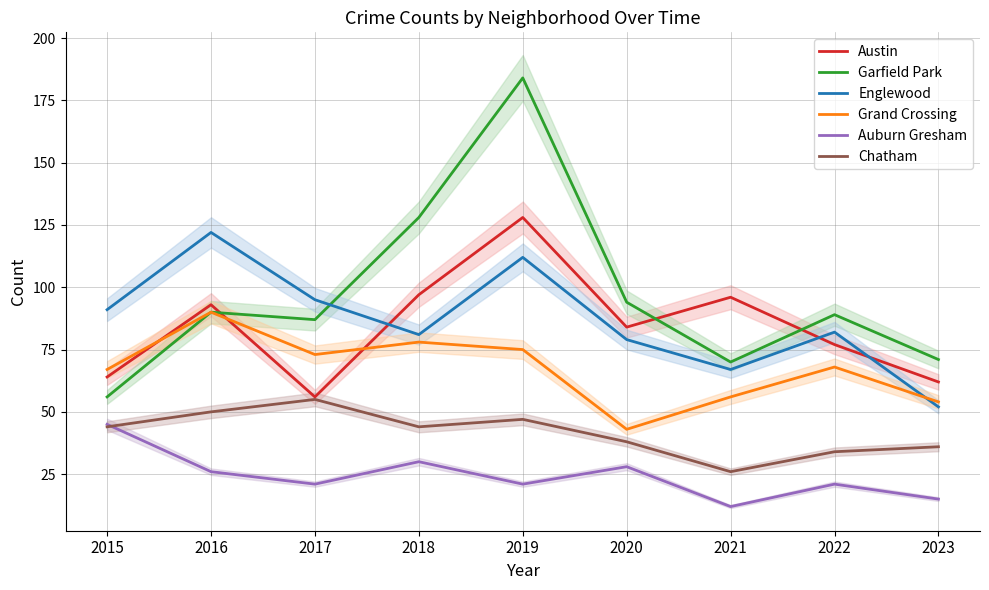

At which category is the sum across all series the highest?

2019